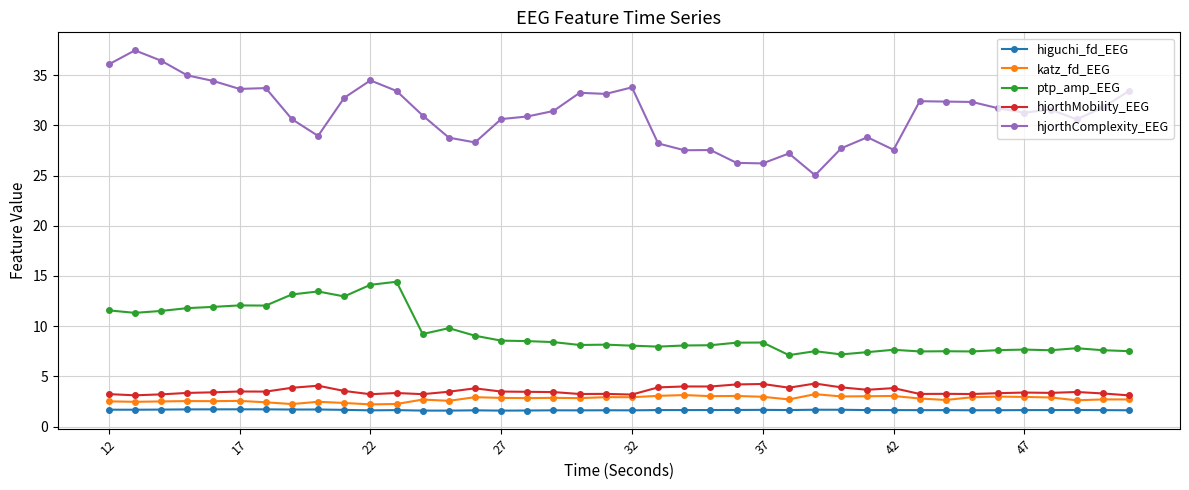

What is the value of the ptp_amp_EEG point at the 3rd from the left?

11.5